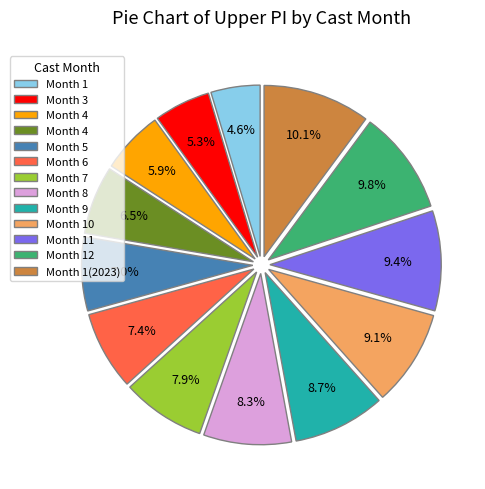

Is there a majority slice in this chart?

No